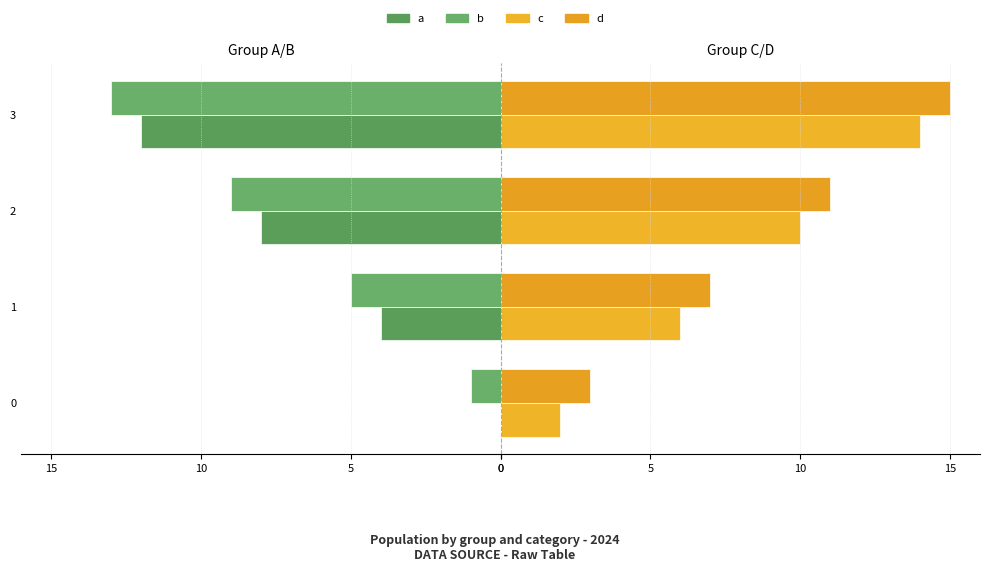

What is the difference between the maximum and minimum values in the b series?

12